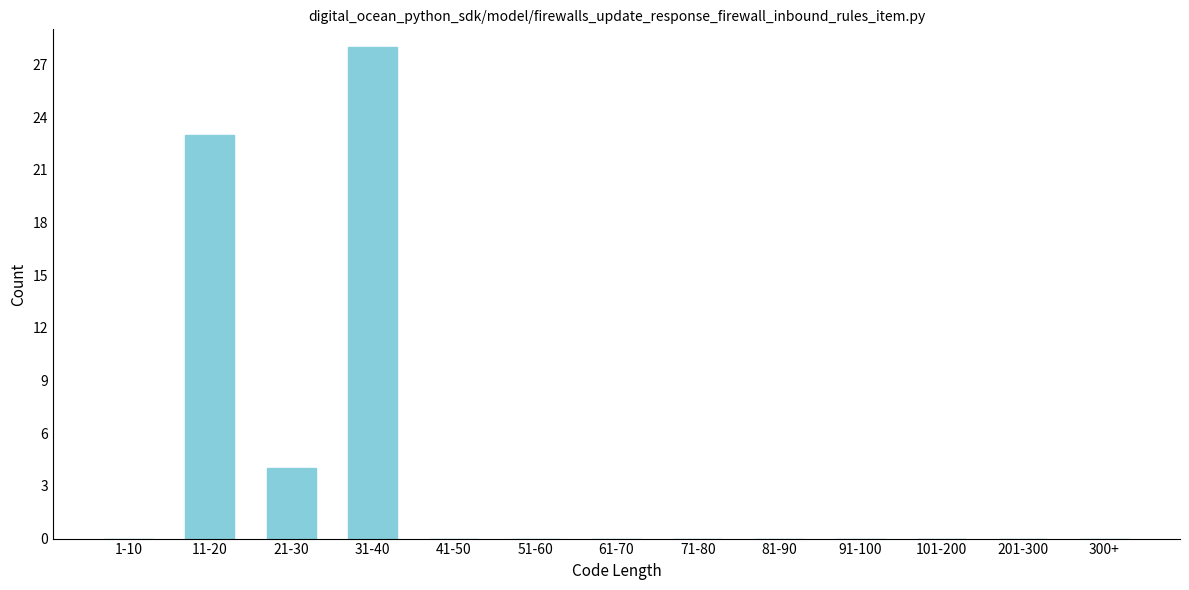

Reading right to left, list all the values displayed in this chart.

300+=0	201-300=0	101-200=0	91-100=0	81-90=0	71-80=0	61-70=0	51-60=0	41-50=0	31-40=28	21-30=4	11-20=23	1-10=0